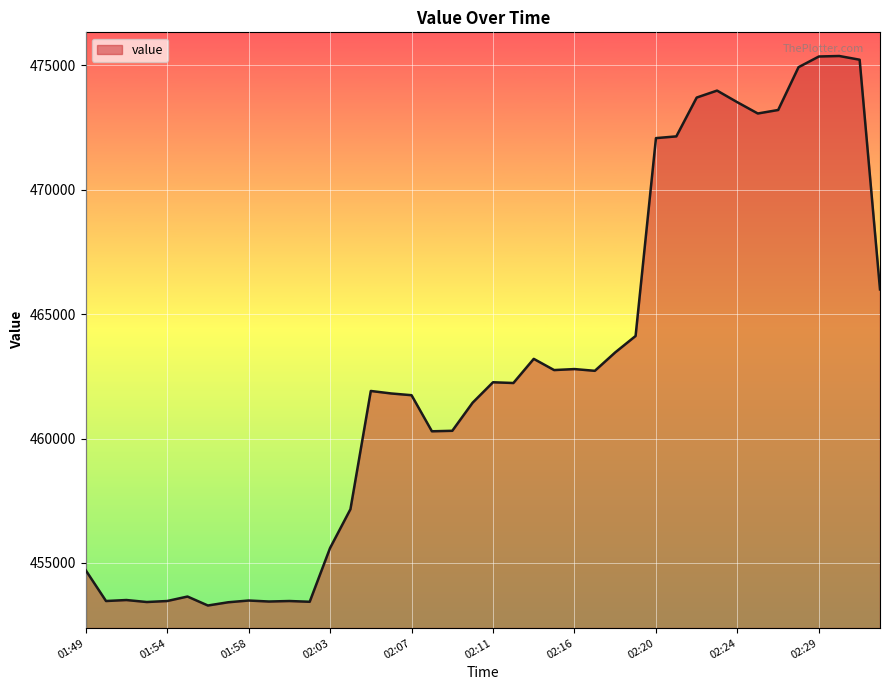

What is the difference between the maximum and minimum values?

22080